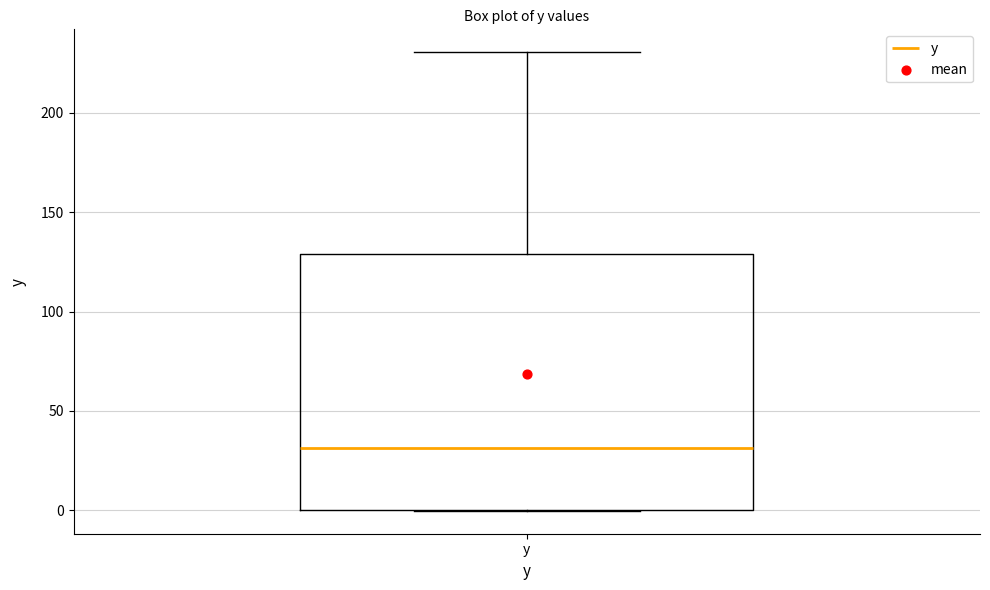

Read this box plot against the y-axis: the position of the median line, the range covered by the box, and the ends of both whiskers. The values are not printed on the chart, so give them approximately, as read against the axis.

median 30, box 0 to 130, whiskers 0 to 230